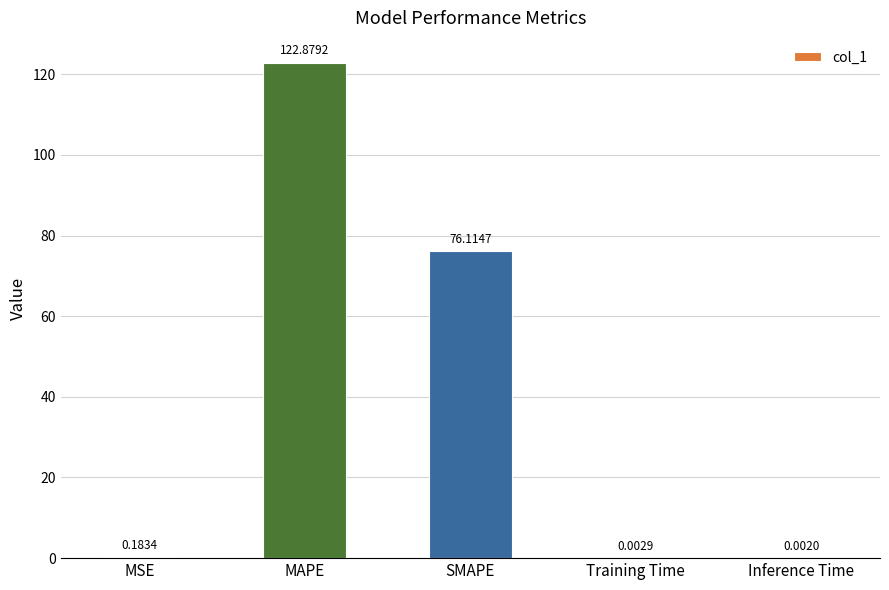

The chart shows a value of 185.4 at MAPE. True or false?

False